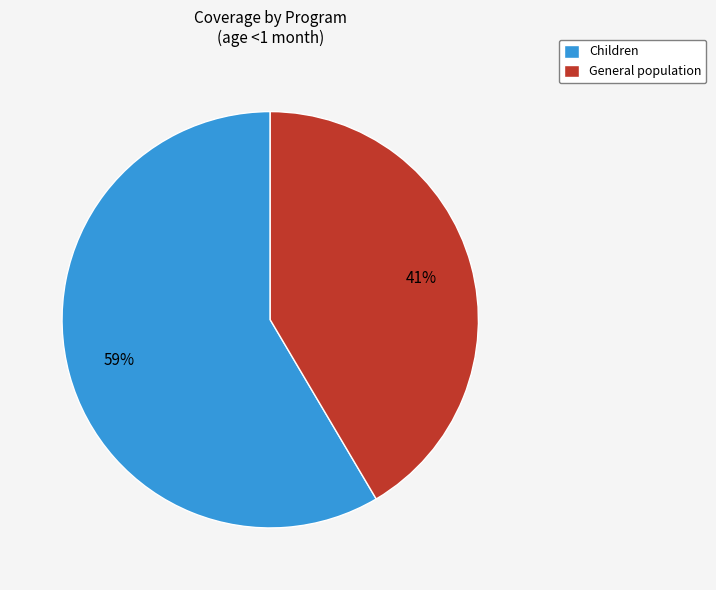

Which slice is the smallest?

General population